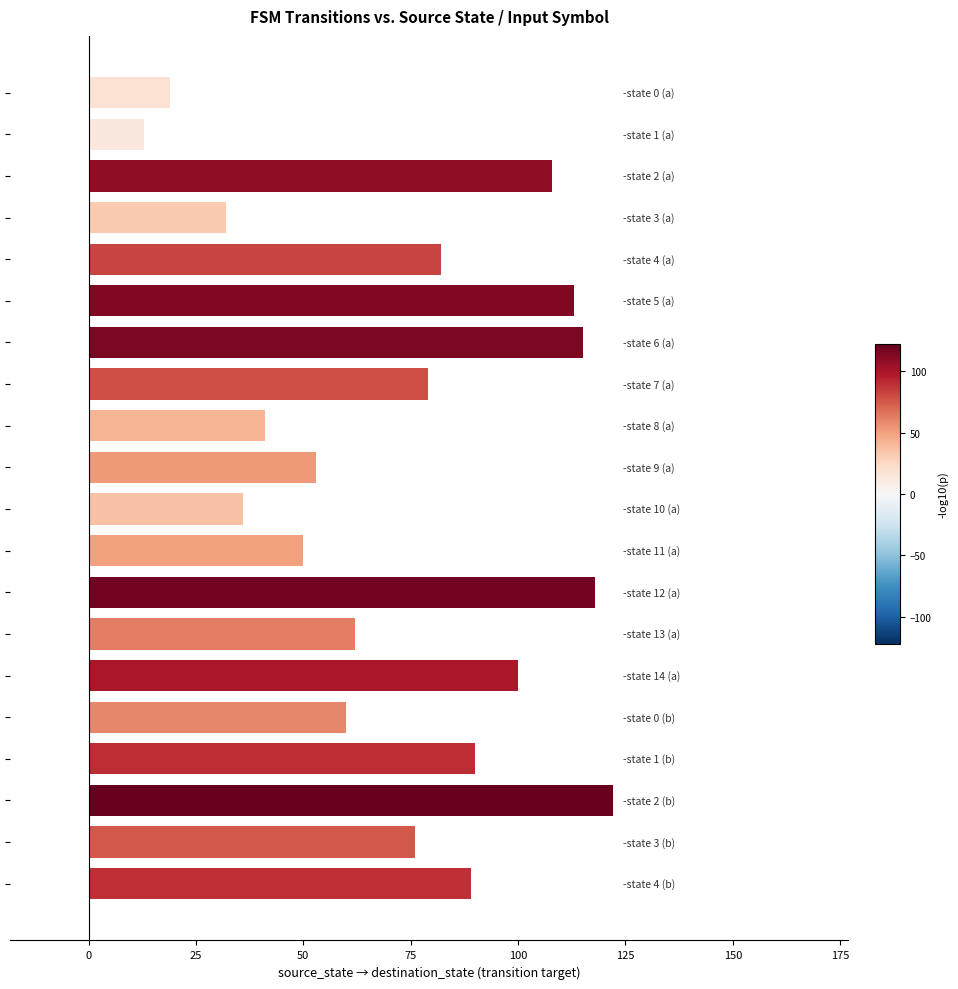

What is the sum of all values?

1458